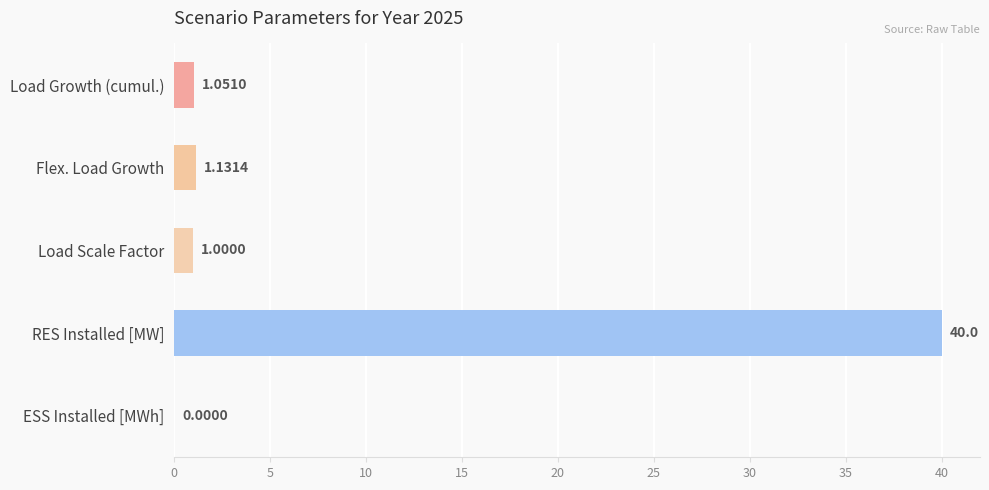

What is the sum of all values?

43.2